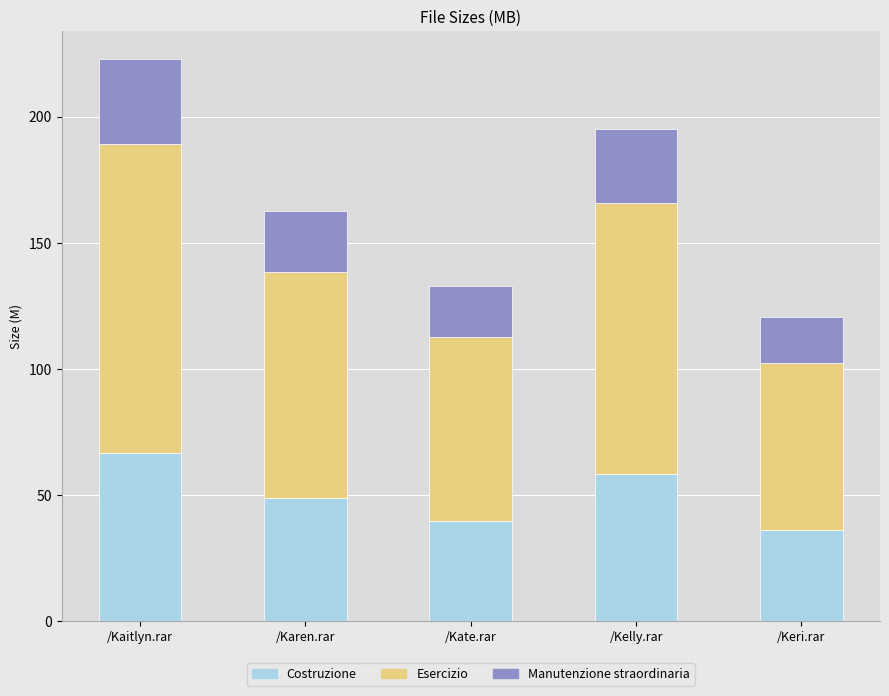

What is the total value across all series at /Kaitlyn.rar?

222.8